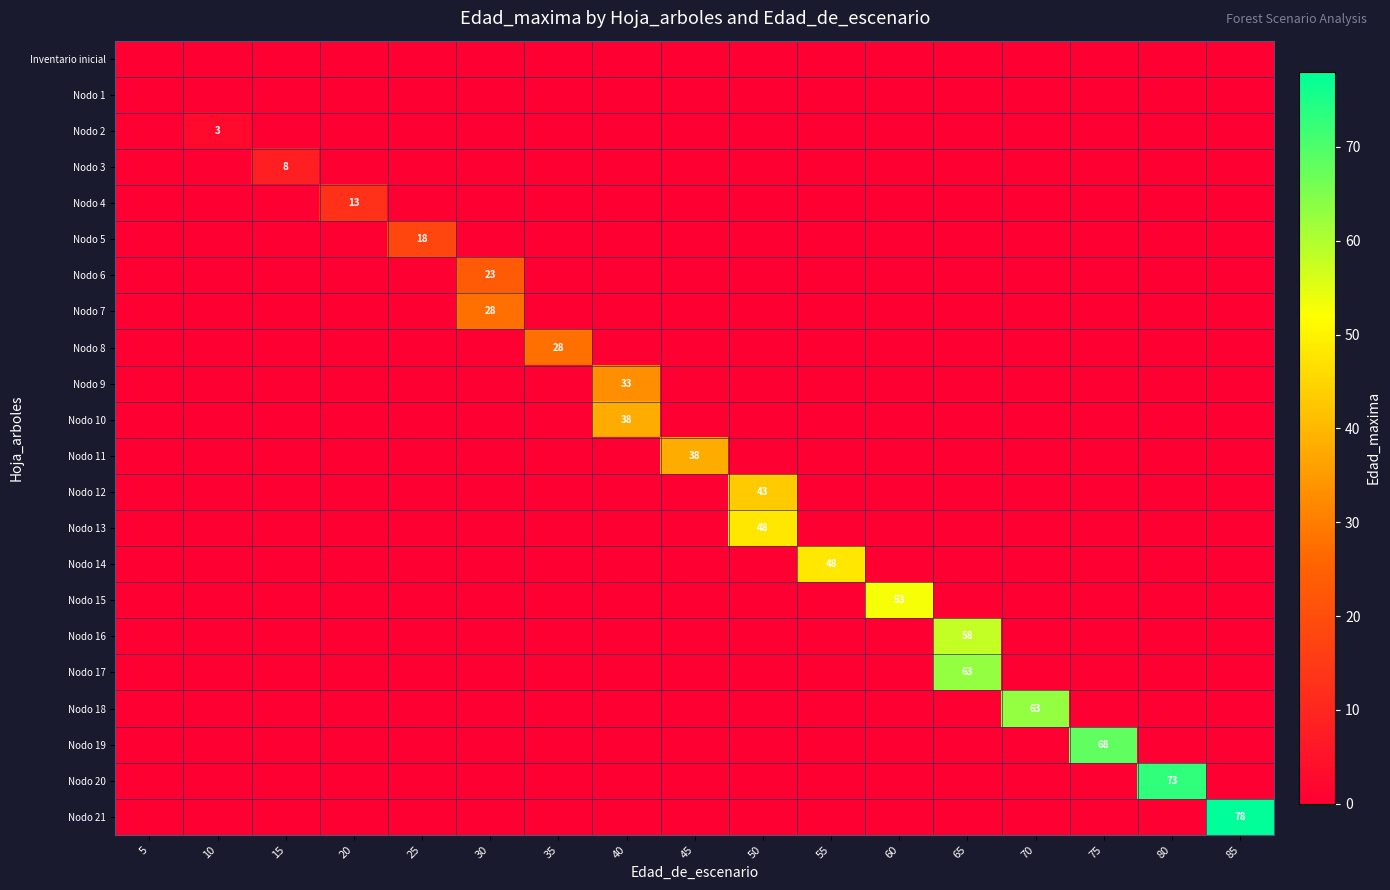

How many series are shown in this chart?

22